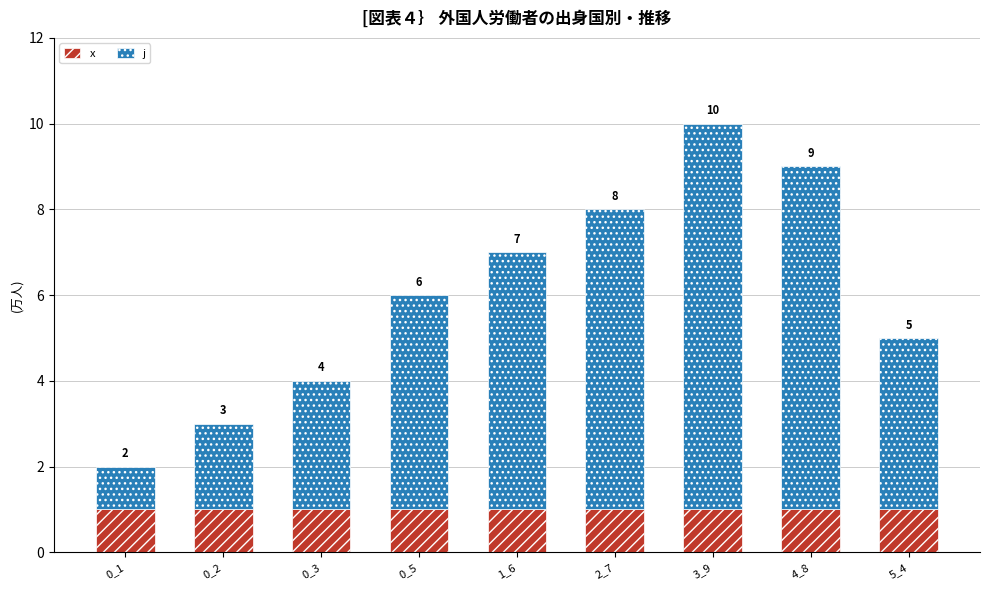

What is the value of the x bar at the 9th from the left?

1